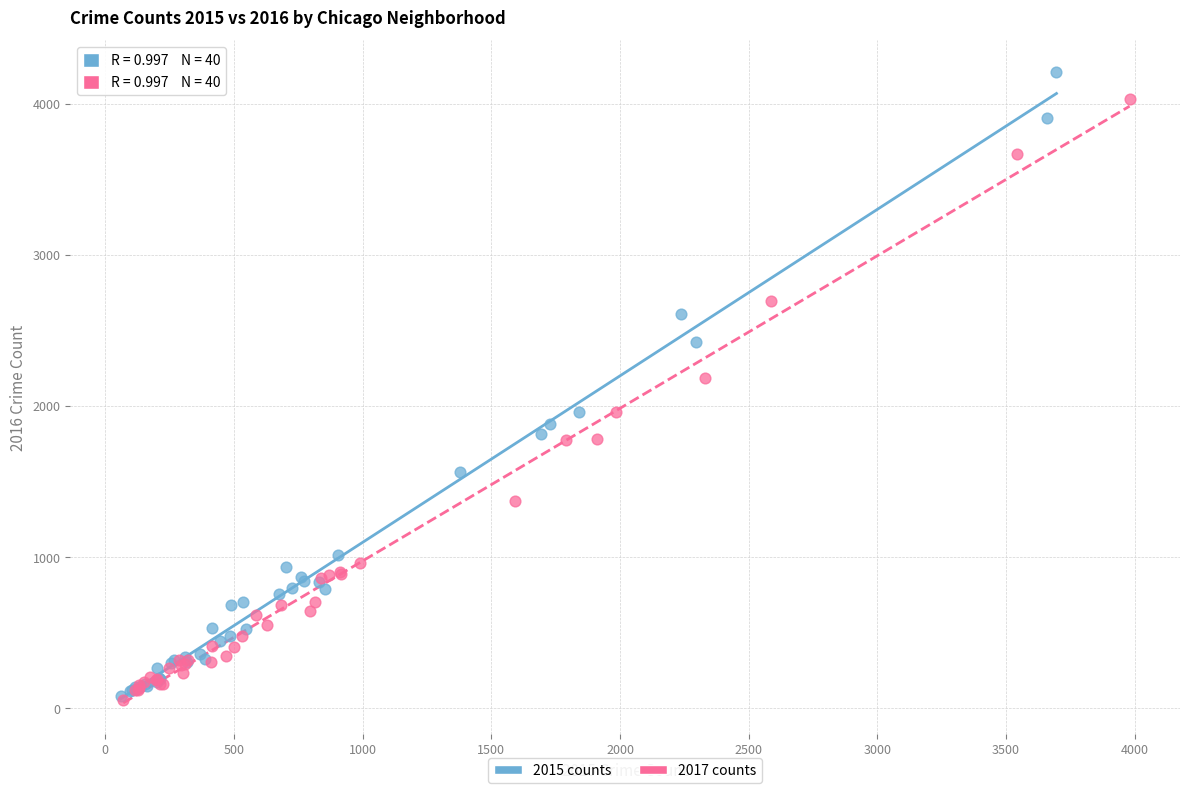

Which series has the largest Y range (max minus min)?

2015 counts